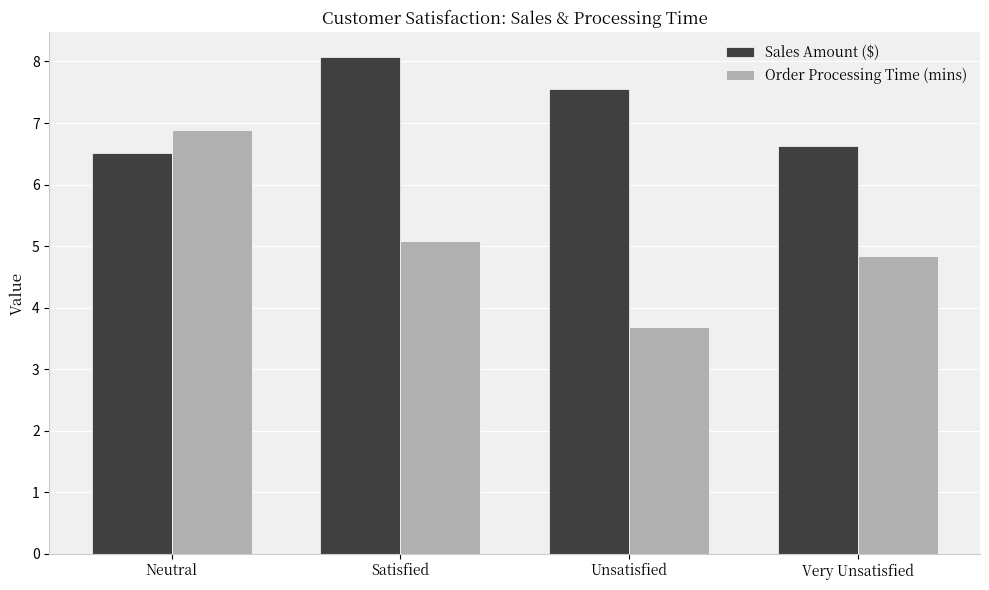

Rank the series at Unsatisfied from lowest to highest value.

Order Processing Time (mins), Sales Amount ($)